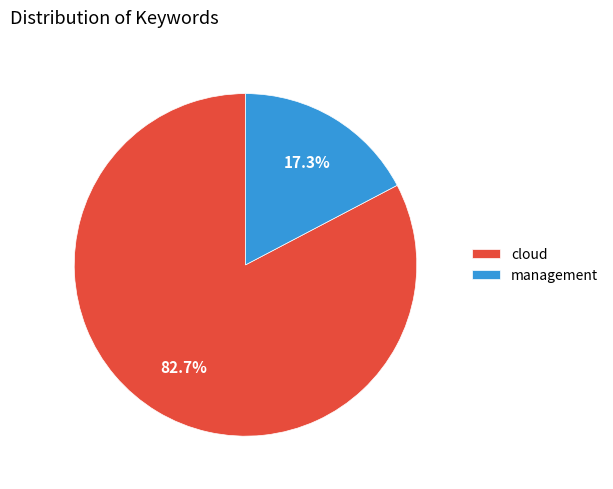

The management slice represents 31% of the pie. True or false?

False